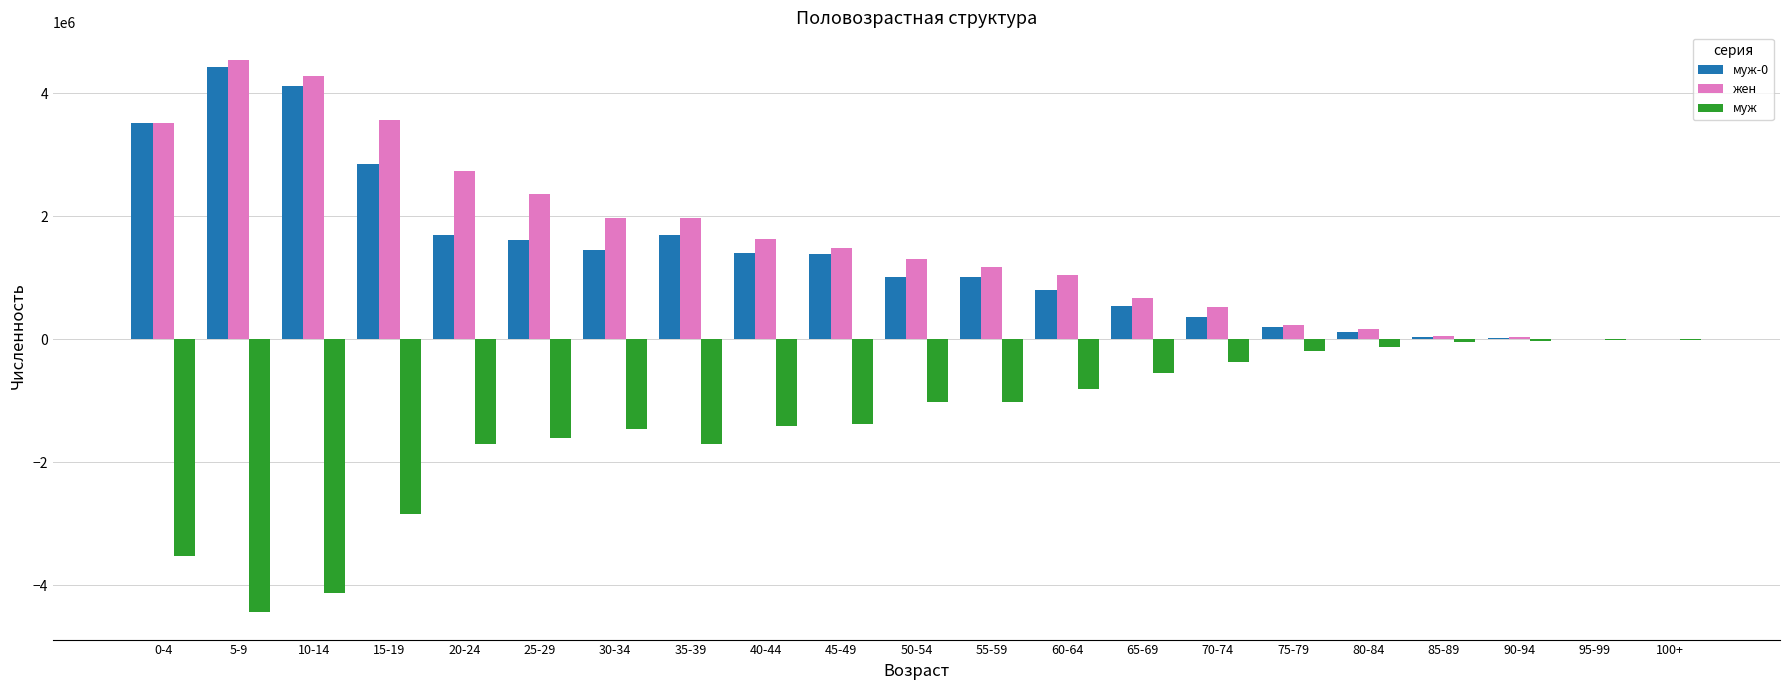

What is the sum of the муж values at 85-89 and 40-44?

-1449394.6